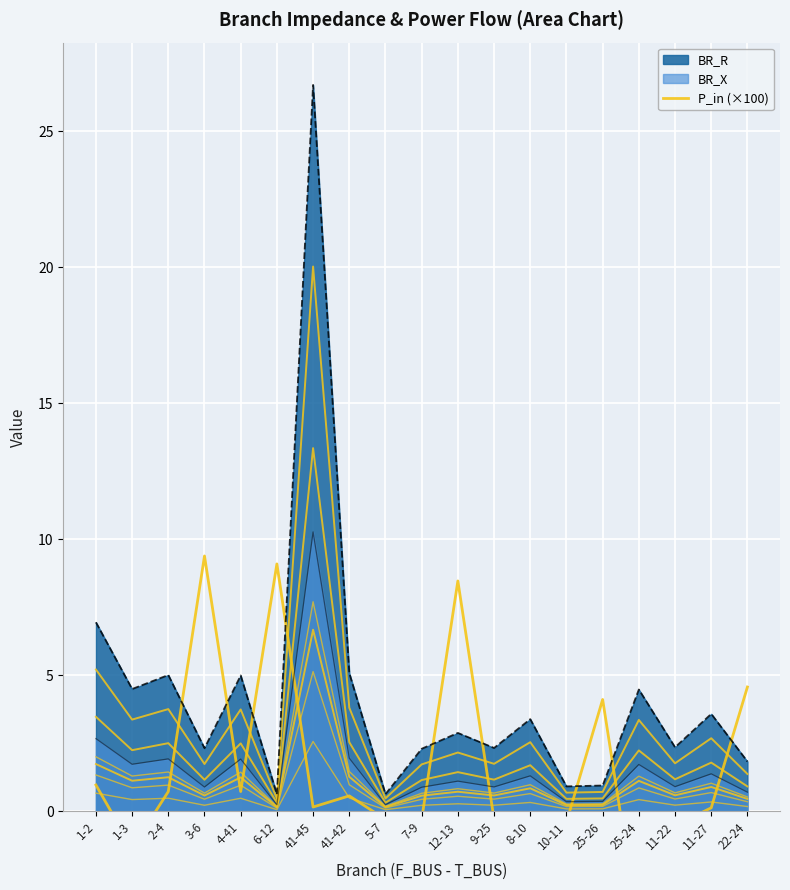

The BR_R series shows 7.0 at 1-2. True or false?

True